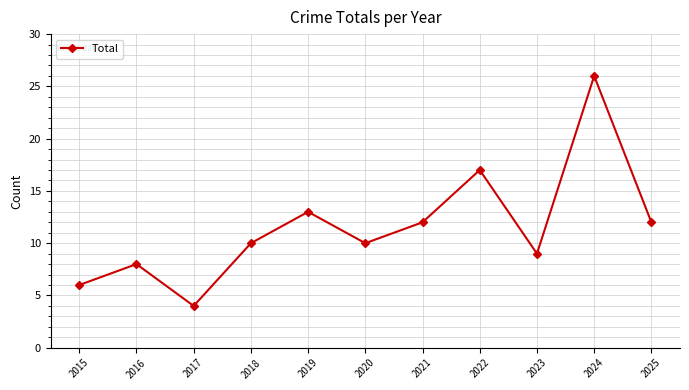

The value at 2018 is 10. True or false?

True